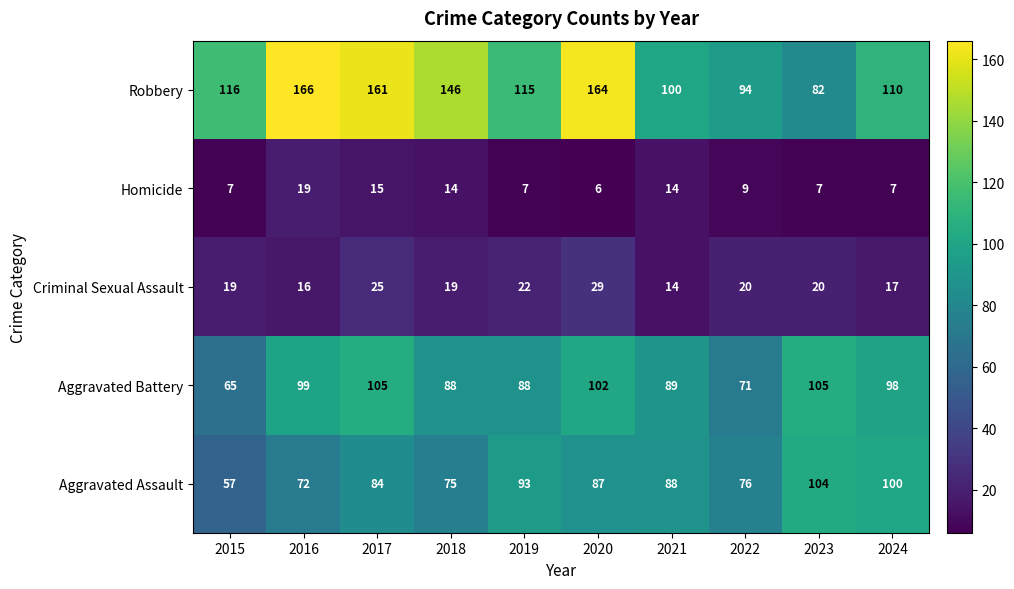

What is the highest value of the Criminal Sexual Assault series?

29